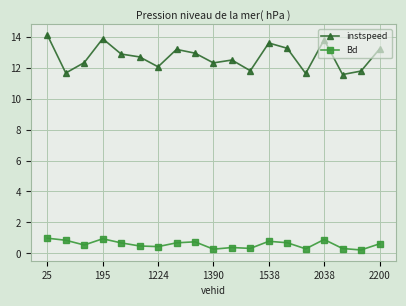

Rank the series by their average value, from lowest to highest.

Bd, instspeed